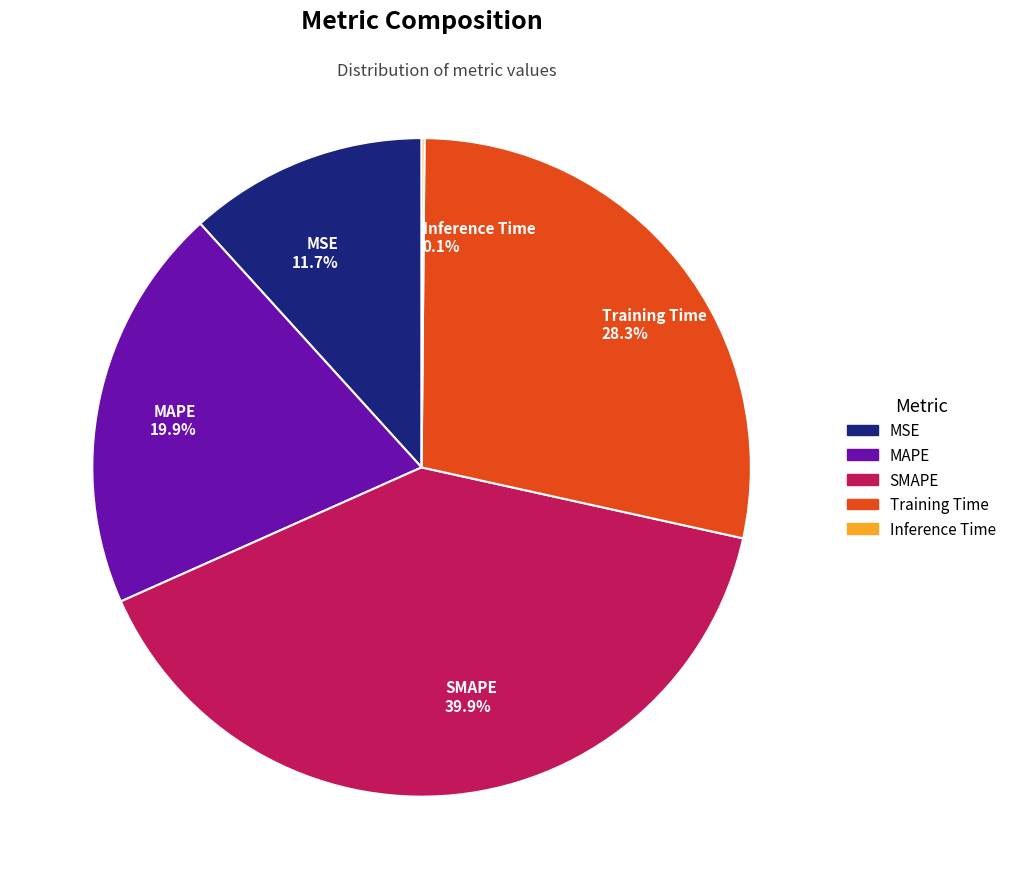

Is there any slice that represents more than half of the pie?

No